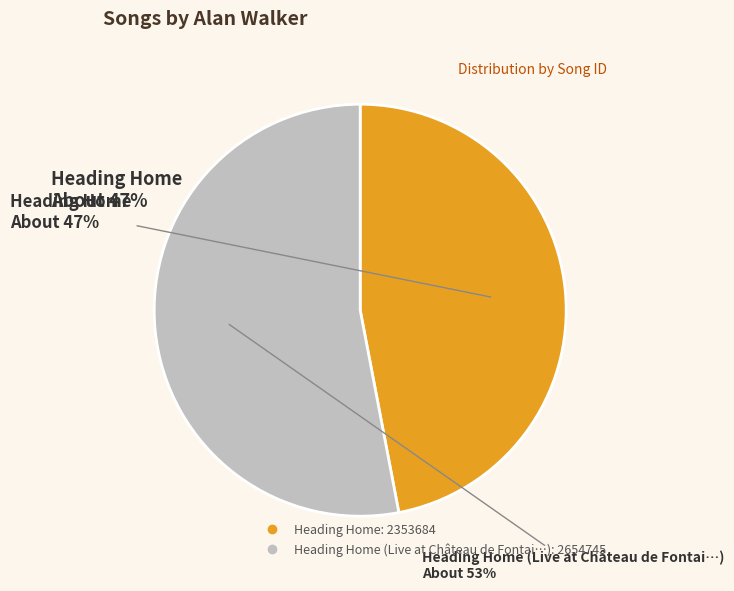

What is the total percentage of 2654745 and 2353684?

100.0%